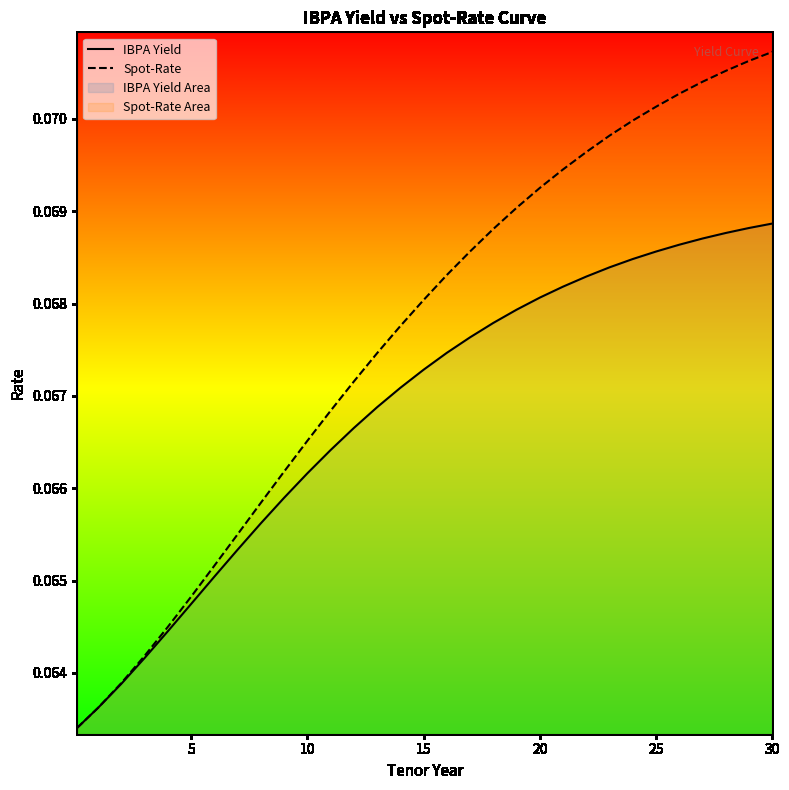

How many lines are shown in the chart?

2